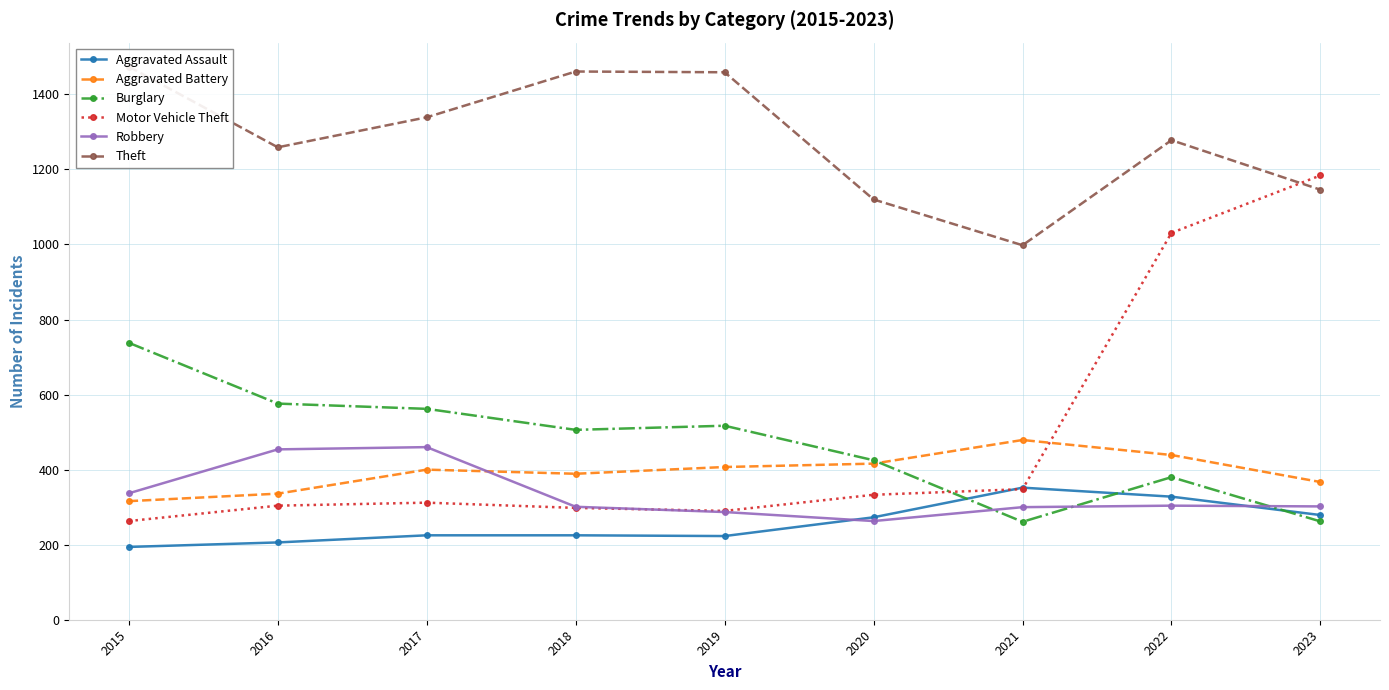

Is it true that Aggravated Battery equals 316 at 2015?

True